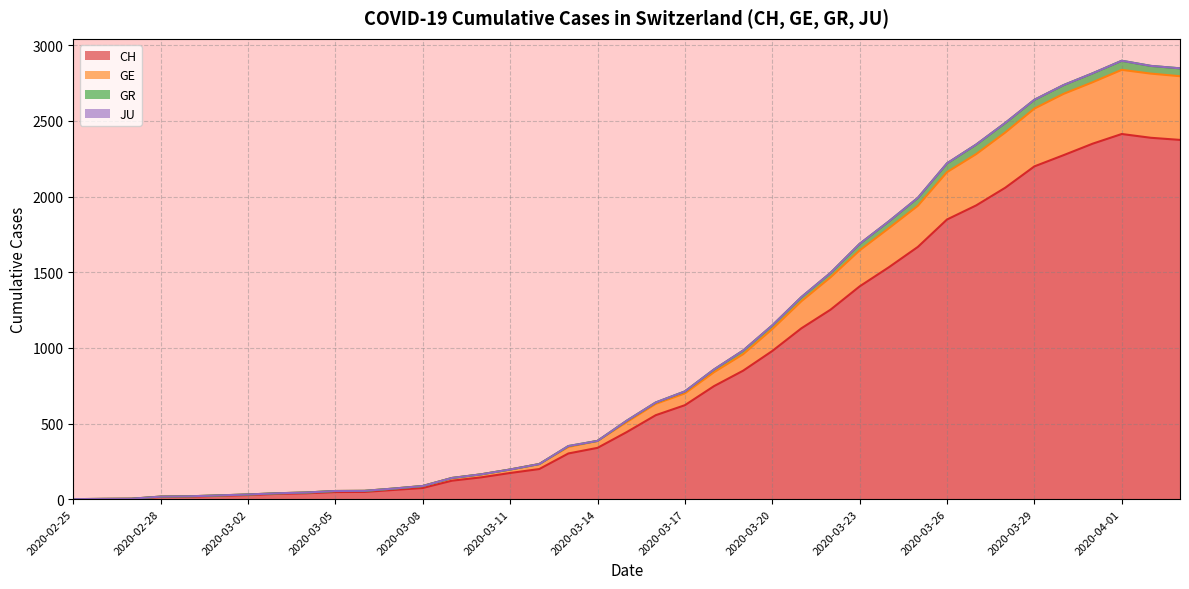

What is the highest value of the CH series?

2413